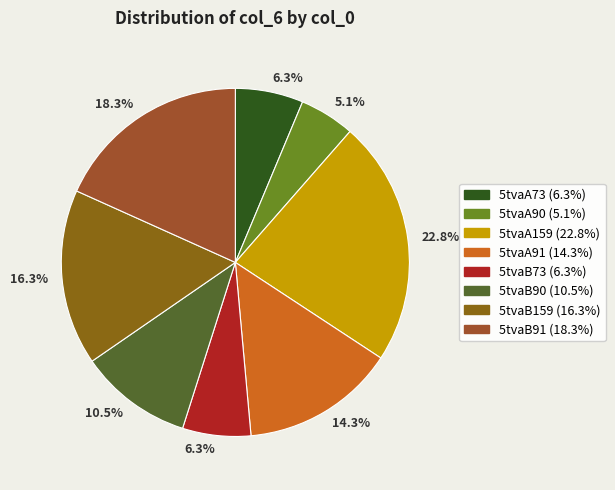

Rank the categories by value from lowest to highest.

5tvaA90, 5tvaA73, 5tvaB73, 5tvaB90, 5tvaA91, 5tvaB159, 5tvaB91, 5tvaA159